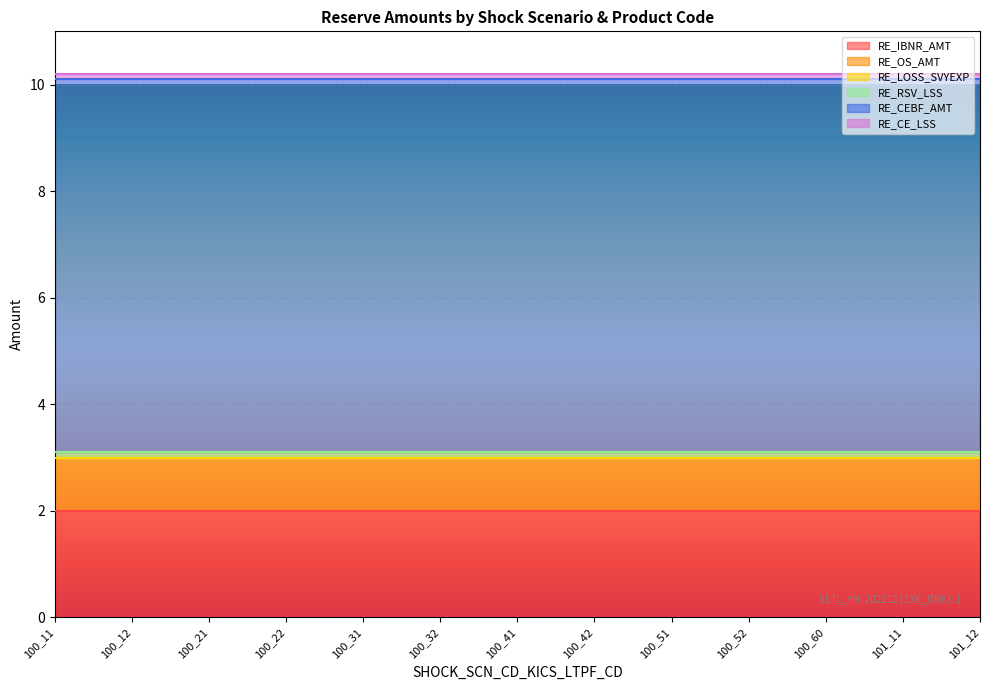

Reading left to right, list all the values displayed in this chart.

RE_IBNR_AMT: 100_11=2.0	100_12=2.0	100_21=2.0	100_22=2.0	100_31=2.0	100_32=2.0	100_41=2.0	100_42=2.0	100_51=2.0	100_52=2.0	100_60=2.0	101_11=2.0	101_12=2.0
RE_OS_AMT: 100_11=1.0	100_12=1.0	100_21=1.0	100_22=1.0	100_31=1.0	100_32=1.0	100_41=1.0	100_42=1.0	100_51=1.0	100_52=1.0	100_60=1.0	101_11=1.0	101_12=1.0
RE_LOSS_SVYEXP: 100_11=0.0	100_12=0.0	100_21=0.0	100_22=0.0	100_31=0.0	100_32=0.0	100_41=0.0	100_42=0.0	100_51=0.0	100_52=0.0	100_60=0.0	101_11=0.0	101_12=0.0
RE_RSV_LSS: 100_11=0.1	100_12=0.1	100_21=0.1	100_22=0.1	100_31=0.1	100_32=0.1	100_41=0.1	100_42=0.1	100_51=0.1	100_52=0.1	100_60=0.1	101_11=0.1	101_12=0.1
RE_CEBF_AMT: 100_11=7.0	100_12=7.0	100_21=7.0	100_22=7.0	100_31=7.0	100_32=7.0	100_41=7.0	100_42=7.0	100_51=7.0	100_52=7.0	100_60=7.0	101_11=7.0	101_12=7.0
RE_CE_LSS: 100_11=0.1	100_12=0.1	100_21=0.1	100_22=0.1	100_31=0.1	100_32=0.1	100_41=0.1	100_42=0.1	100_51=0.1	100_52=0.1	100_60=0.1	101_11=0.1	101_12=0.1